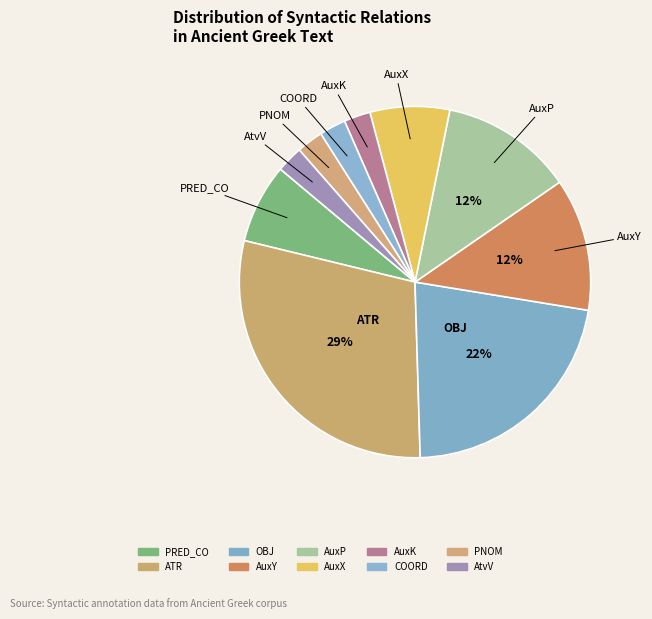

How many slices are in this pie chart?

10